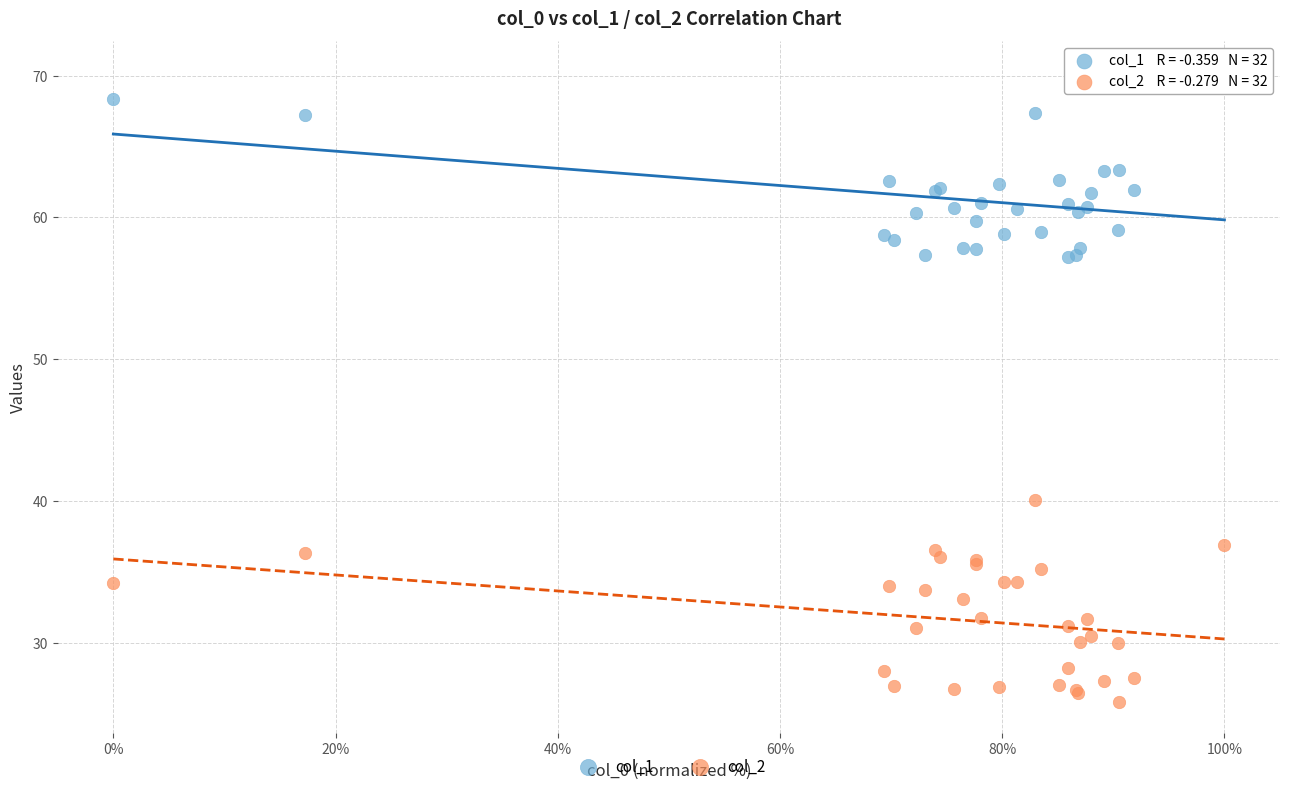

Which series contains the lowest Y value?

col_2